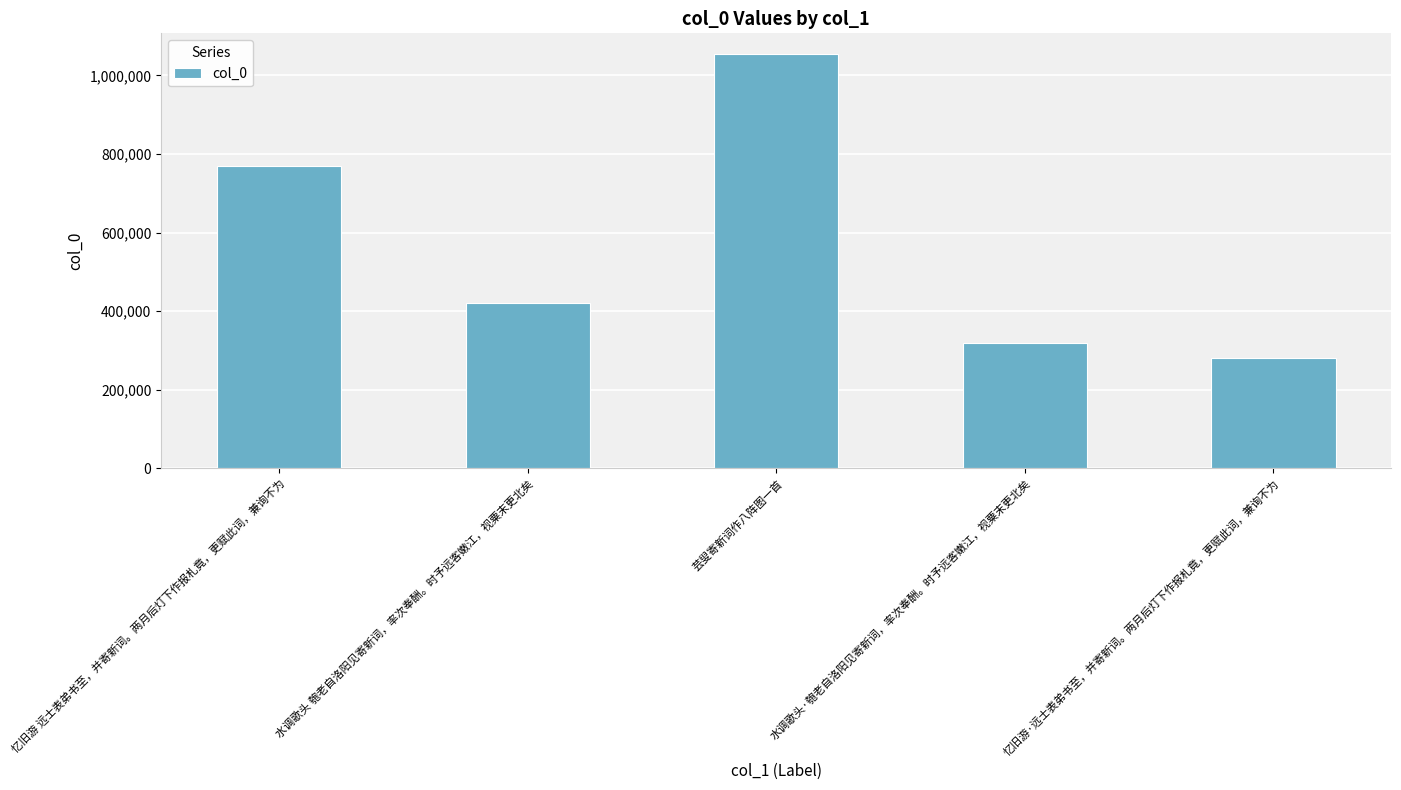

What is the value of the 3rd bar from the left?

1054464